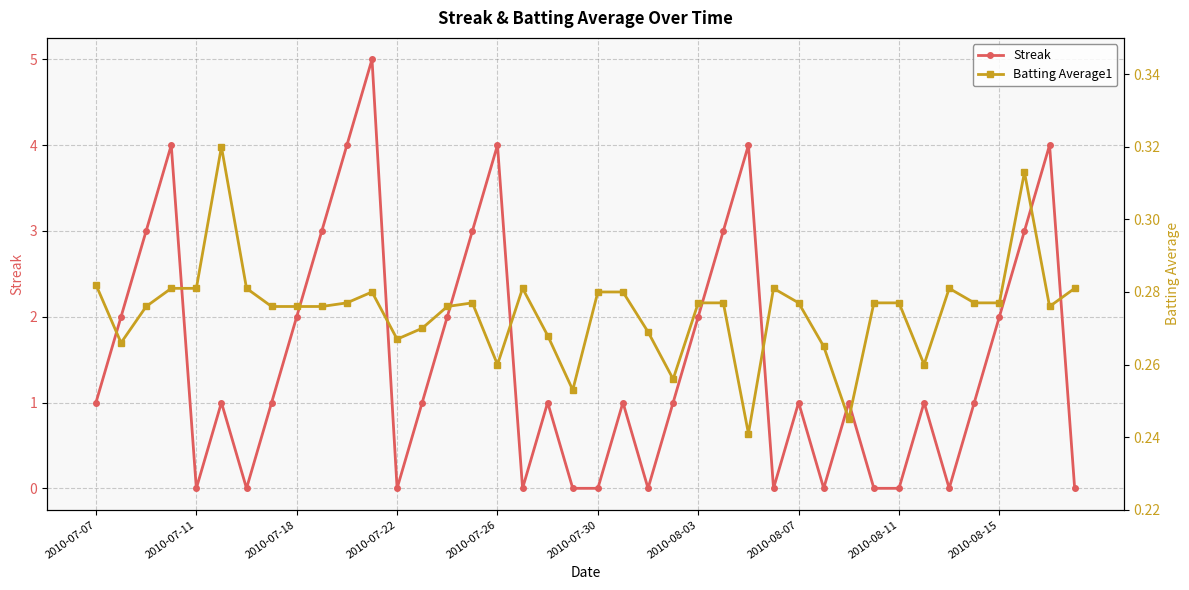

What is the highest value of the Streak series?

5